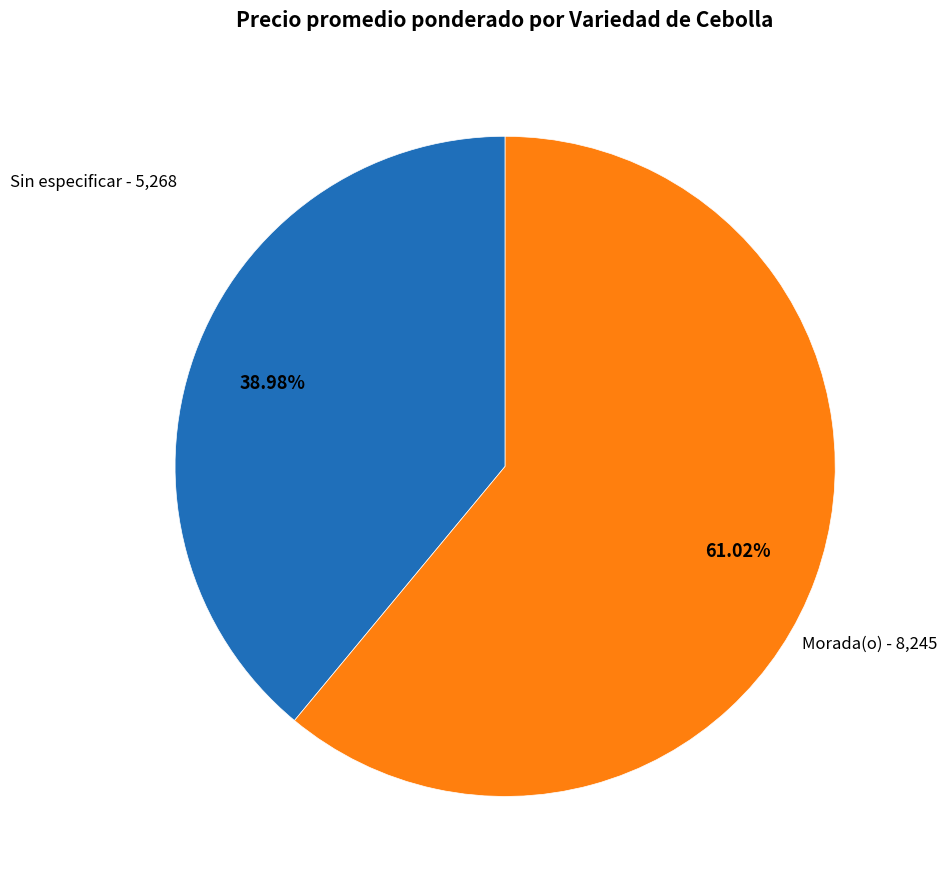

Does any single category account for the majority?

Yes